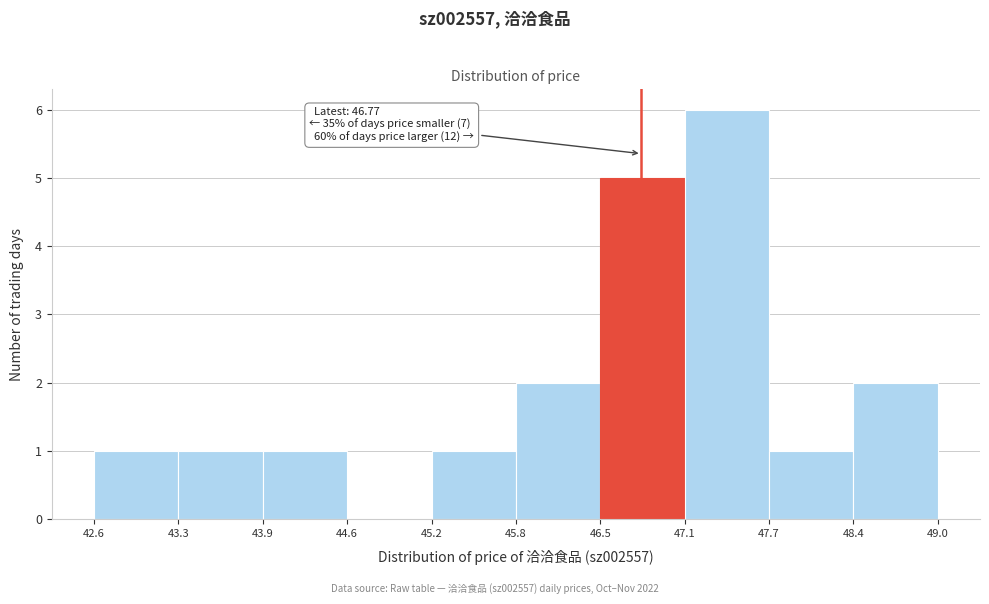

Over which range of the x-axis is the bar tallest?

47.1 to 47.7